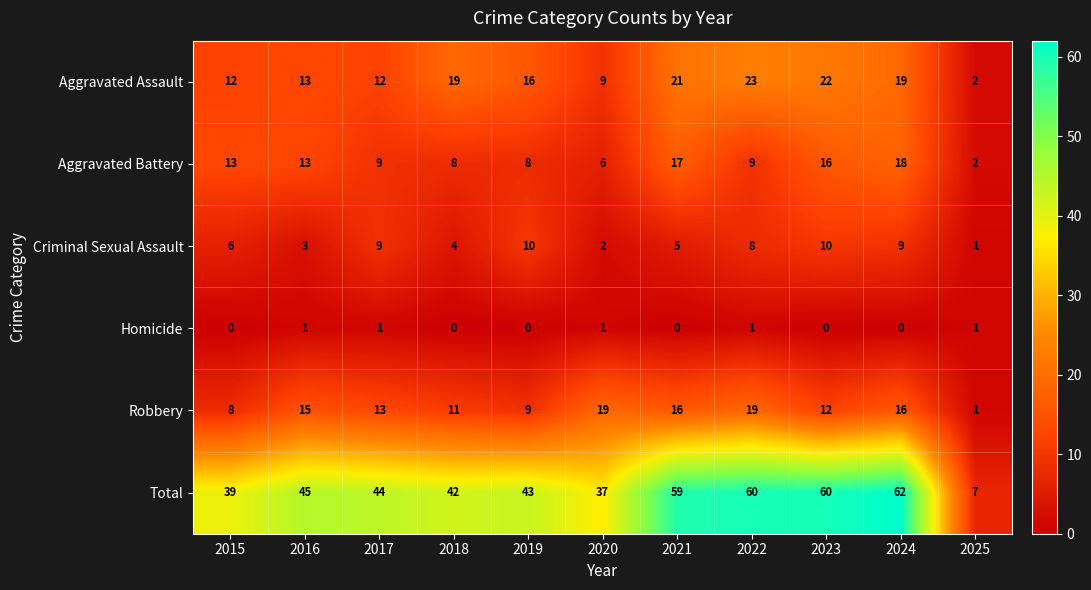

List the series in order of their peak value, lowest first.

Homicide, Criminal Sexual Assault, Aggravated Battery, Robbery, Aggravated Assault, Total